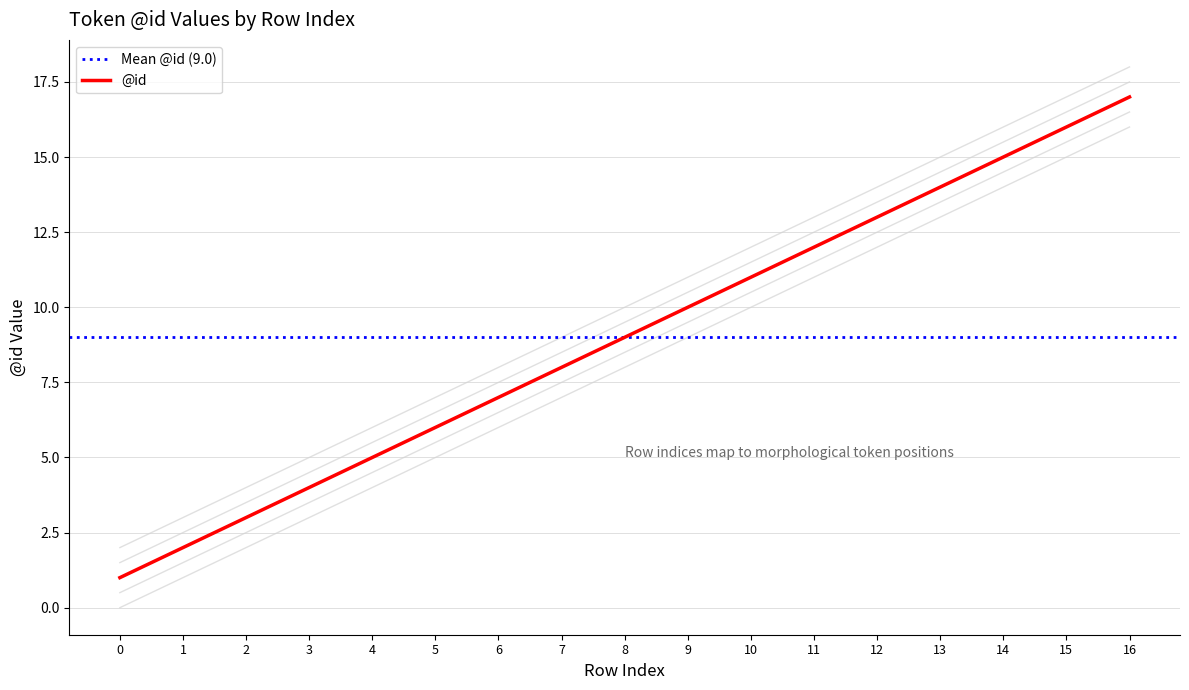

Is this an area chart (filled region under the line)?

No